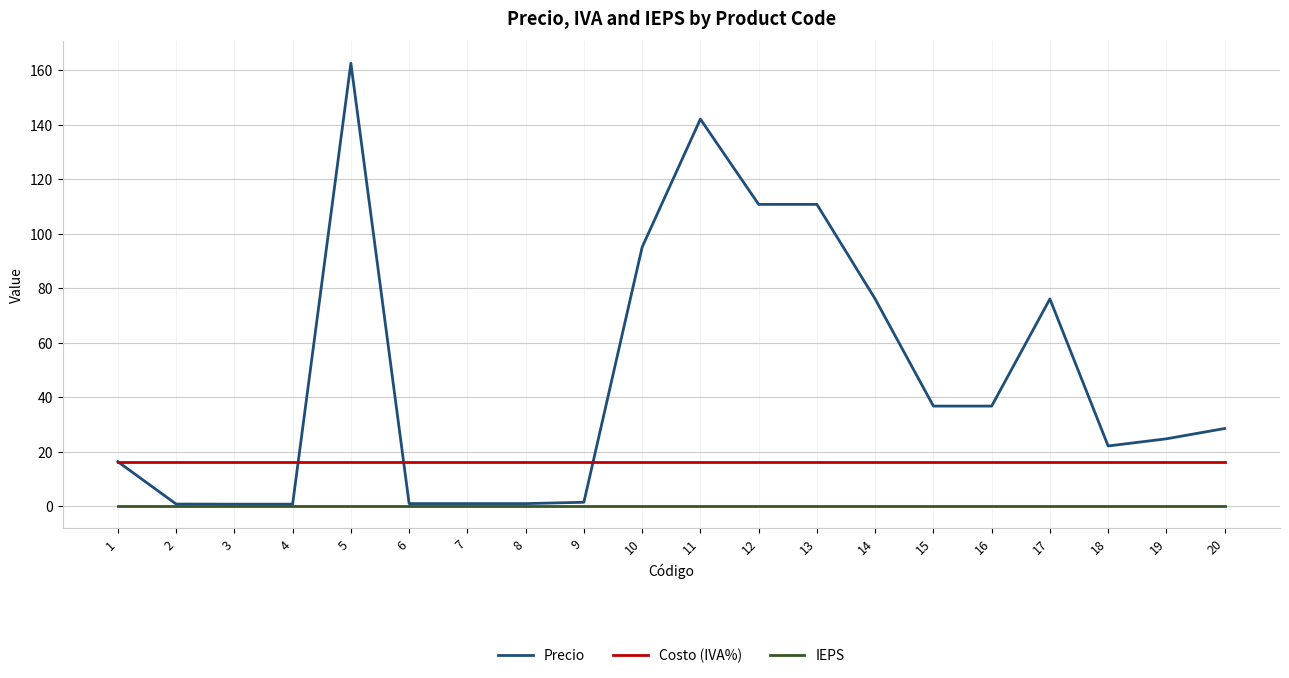

What is the difference between the highest and lowest values at 19?

24.7